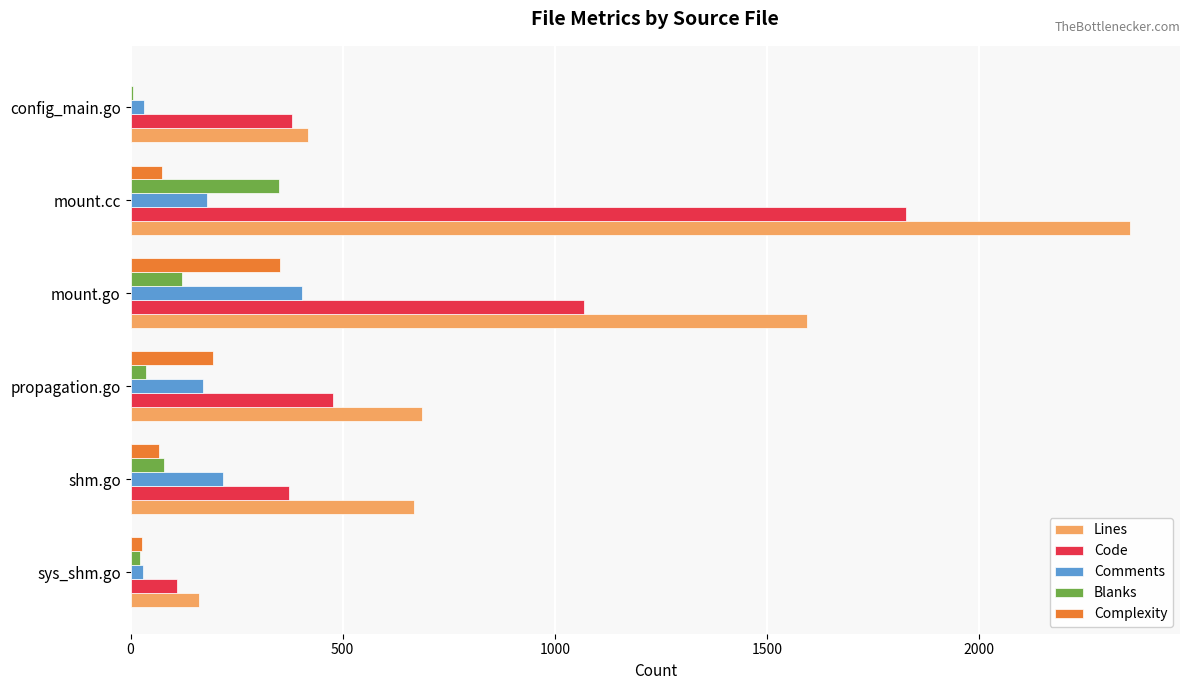

What is the sum of all Lines values?

5884